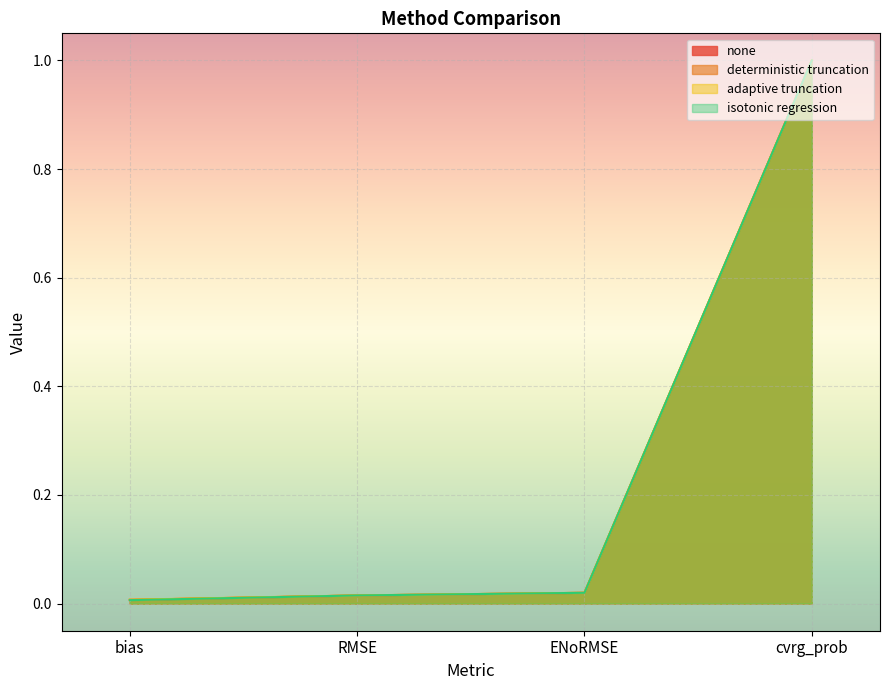

What are all the series names shown in the legend?

none, deterministic truncation, adaptive truncation, isotonic regression